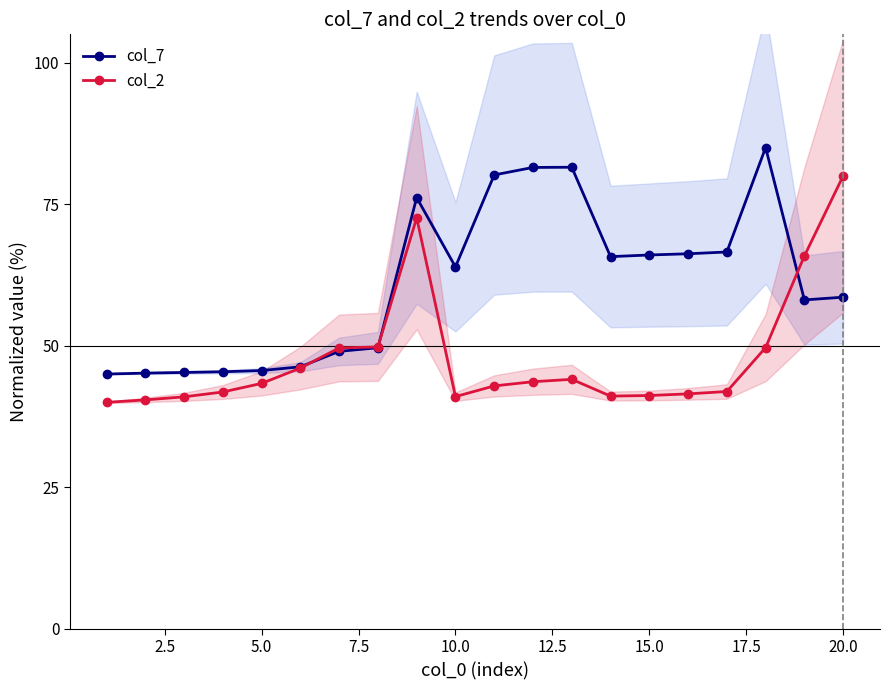

True or false: col_2 and col_7 intersect in this chart.

True